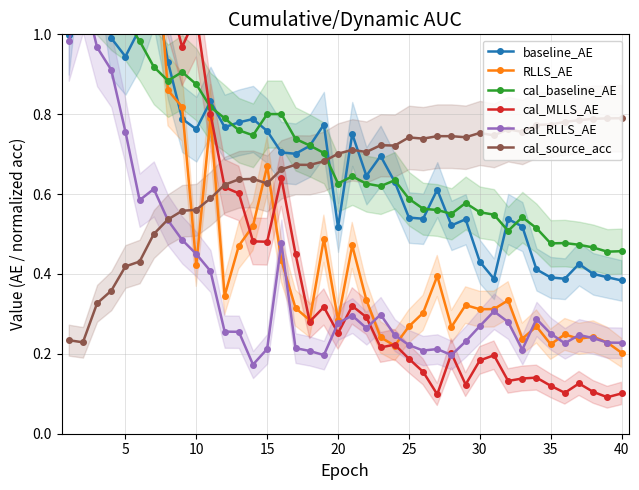

At how many categories does at least one series exceed 0?

40